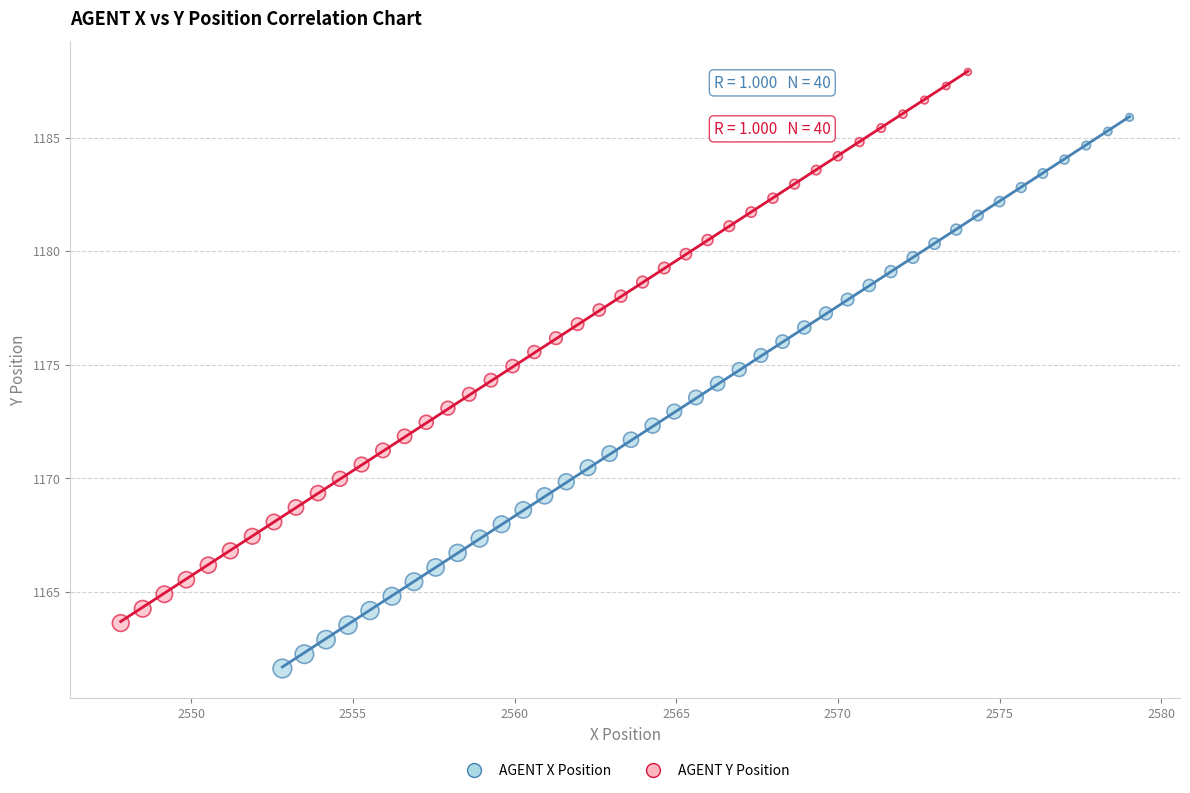

What are all the series names shown in the legend?

AGENT X Position, AGENT Y Position